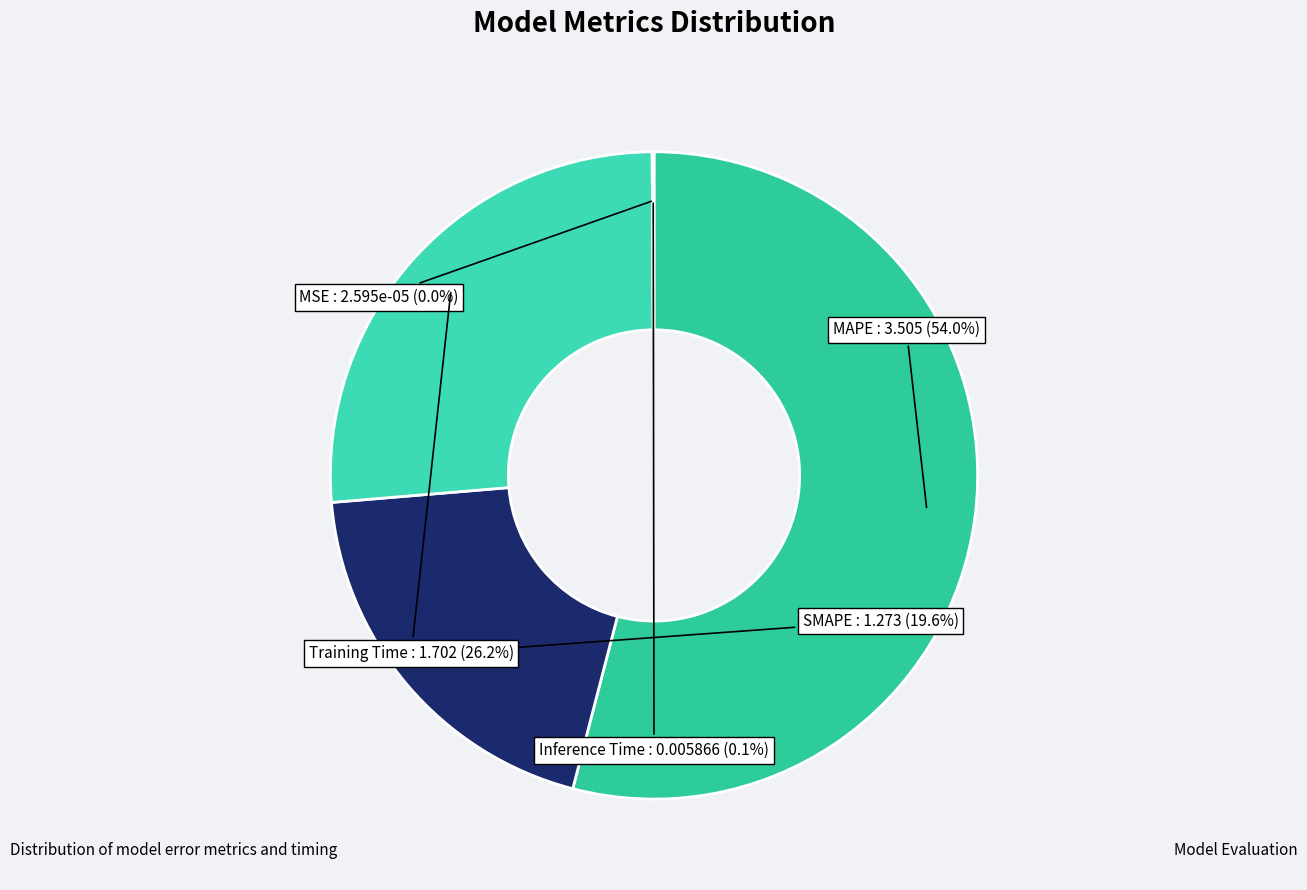

What is the total percentage of MAPE and SMAPE?

73.7%